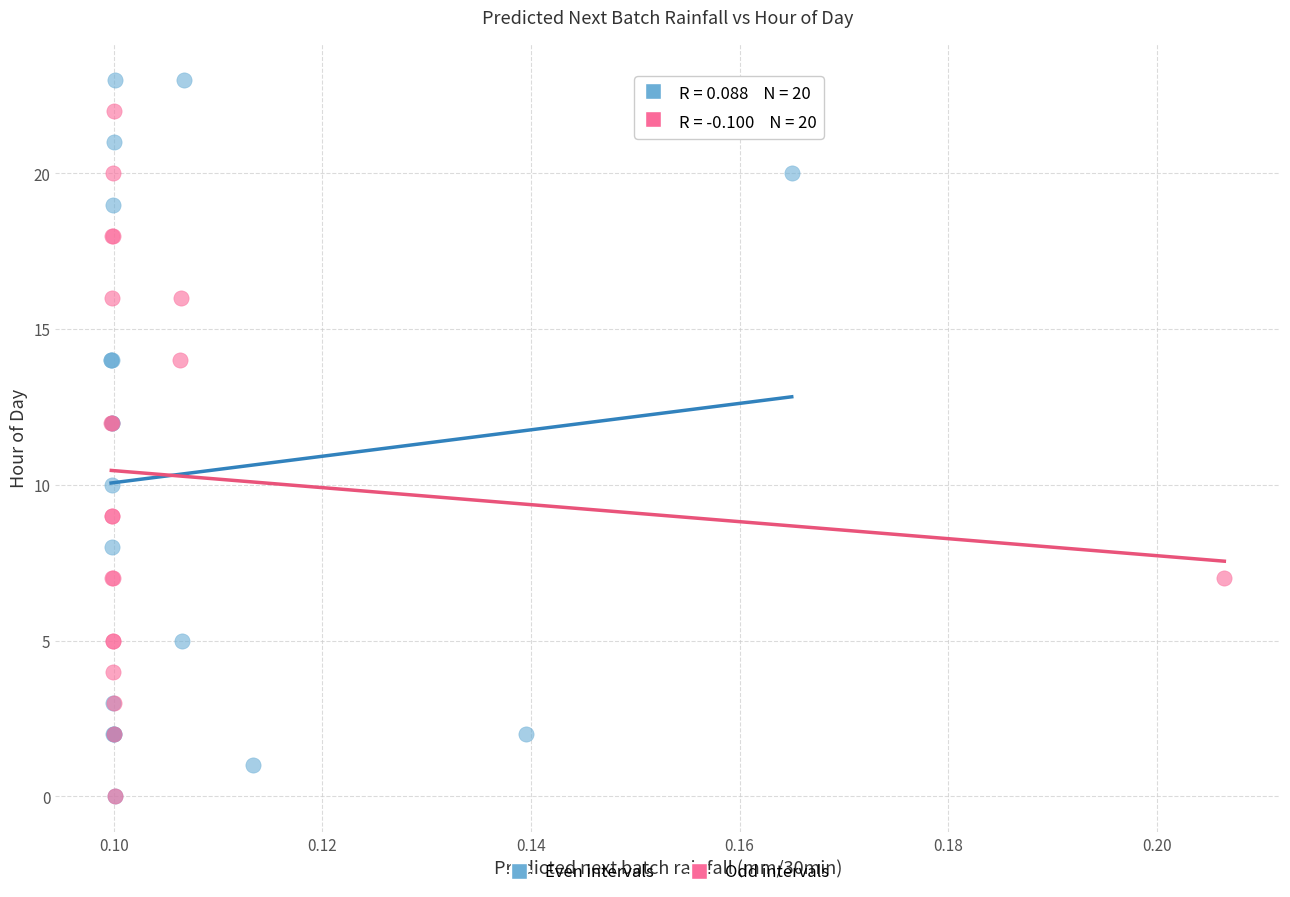

What are all the series names shown in the legend?

Even intervals, Odd intervals